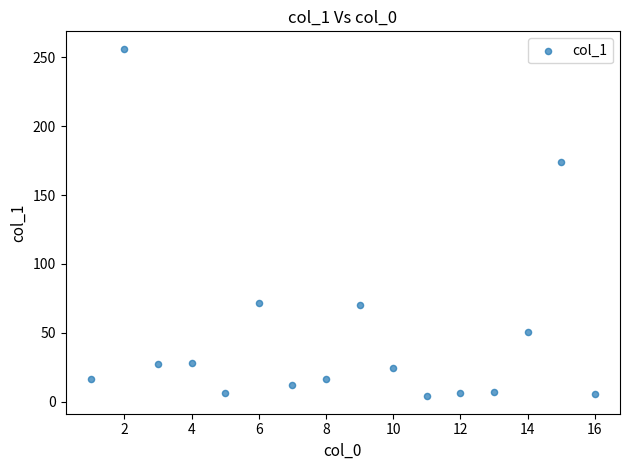

What is the range of Y values (max minus min)?

252.3